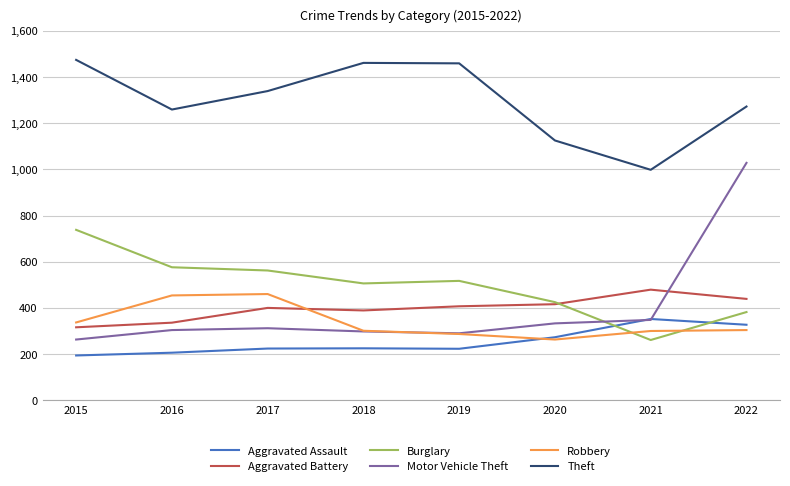

Is it true that Aggravated Battery equals 439 at 2022?

True